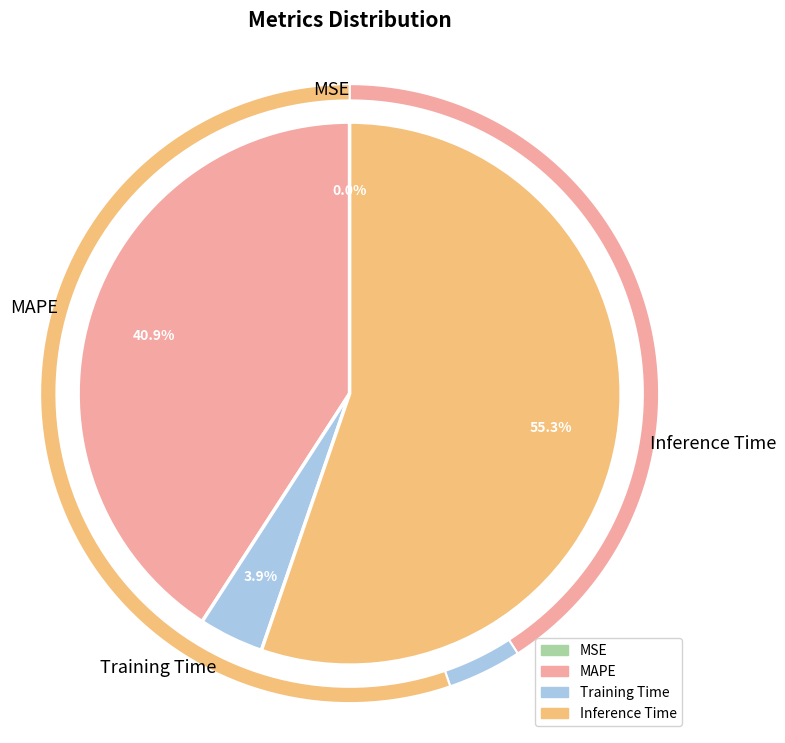

To the nearest percent, what is the average slice percentage?

25%